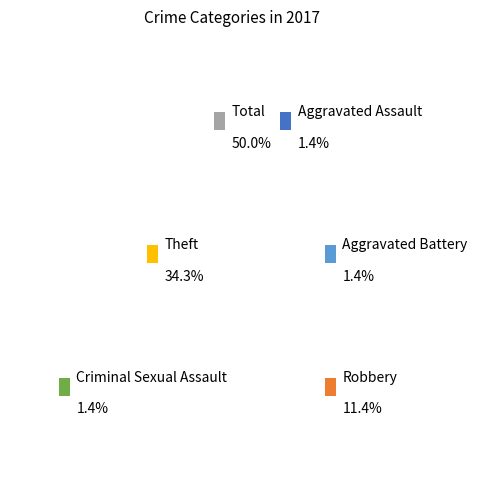

How many slices are in this pie chart?

6